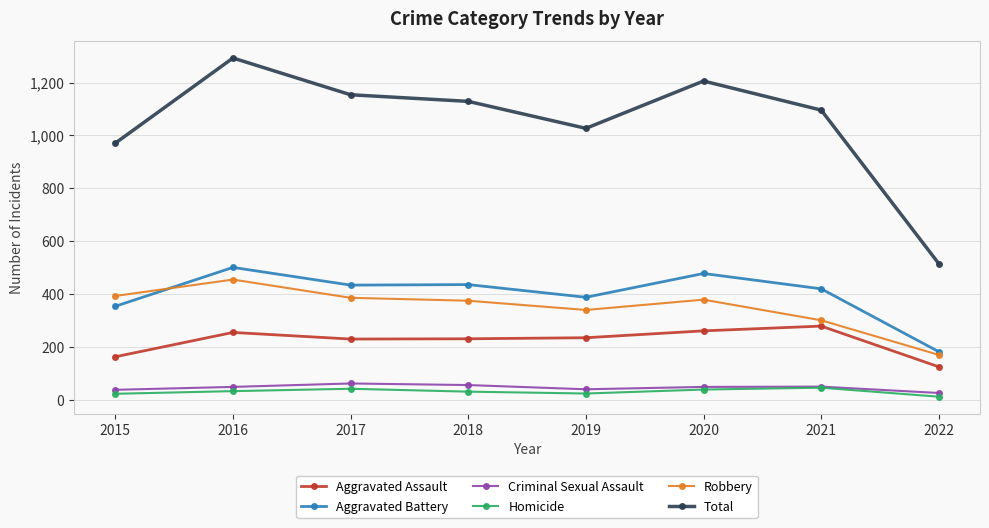

True or false: Aggravated Assault has more than 1 interior local peaks.

True